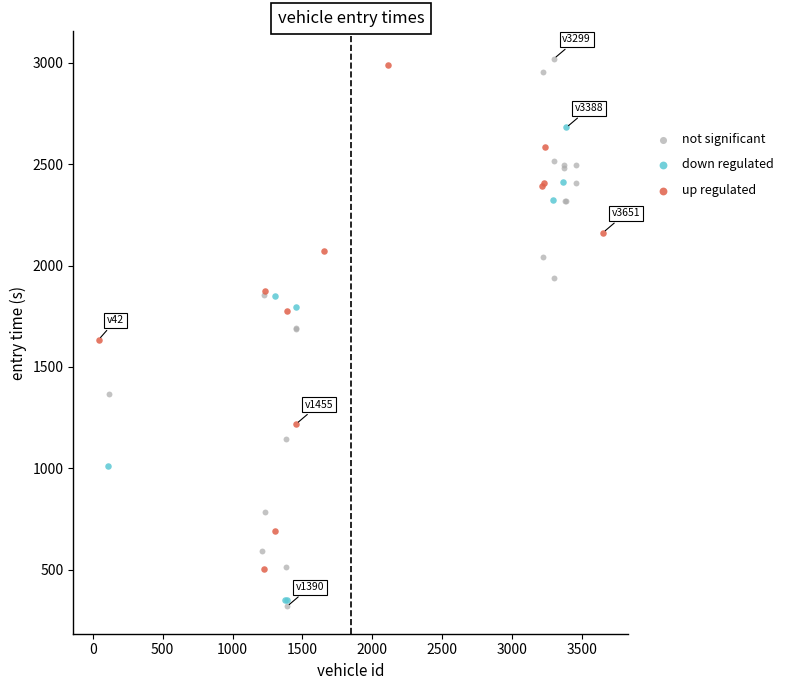

Which series has the largest Y range (max minus min)?

not significant